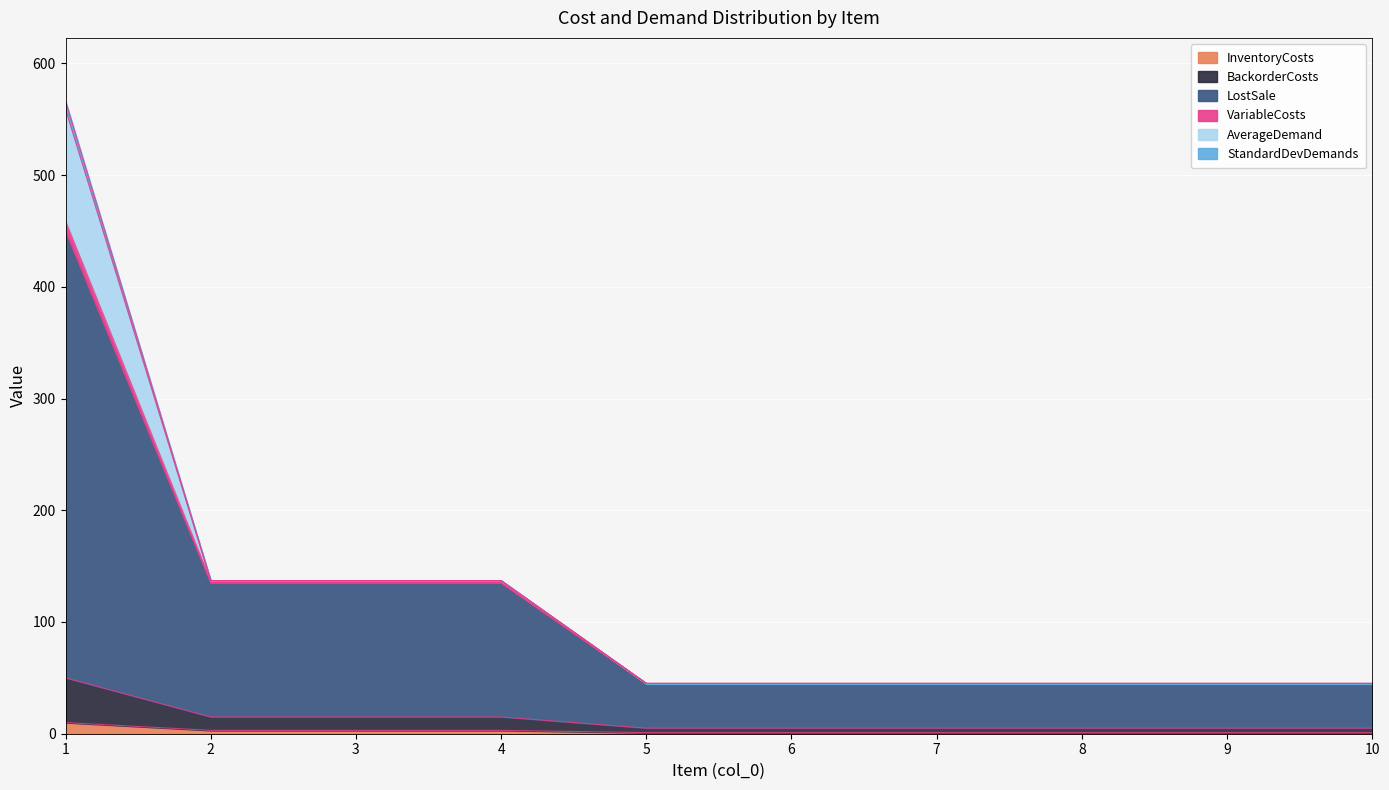

Where is LostSale nearest to the value 247?

2